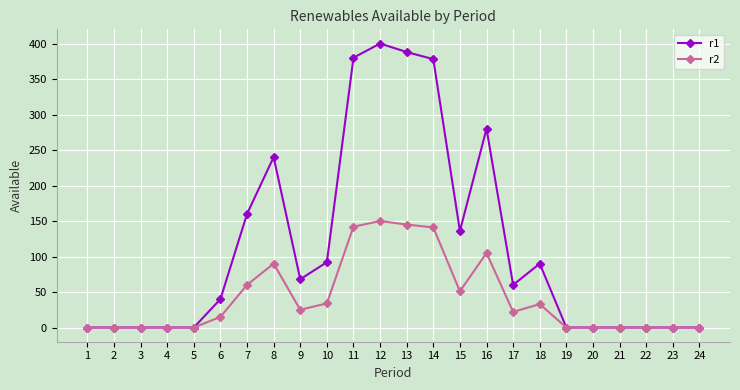

How many data points does each series have?

24